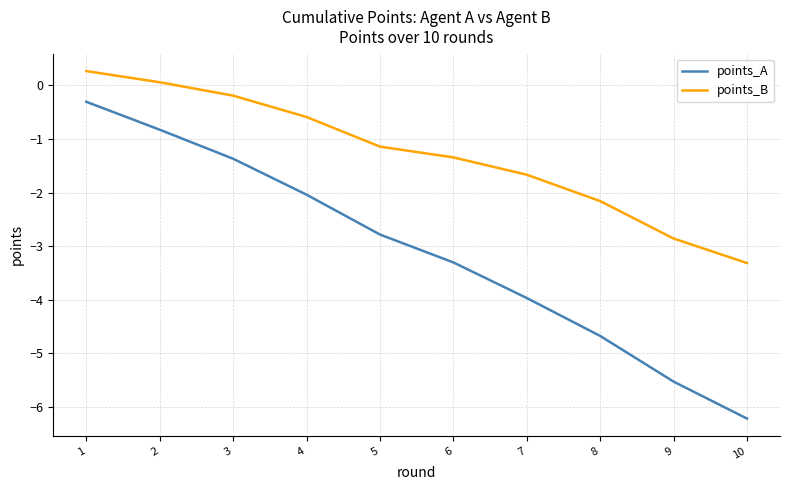

Reading left to right, extract all data points from this chart.

points_A: 1=-0.3	2=-0.8	3=-1.4	4=-2.0	5=-2.8	6=-3.3	7=-4.0	8=-4.7	9=-5.5	10=-6.2
points_B: 1=0.3	2=0.1	3=-0.2	4=-0.6	5=-1.1	6=-1.3	7=-1.7	8=-2.2	9=-2.9	10=-3.3